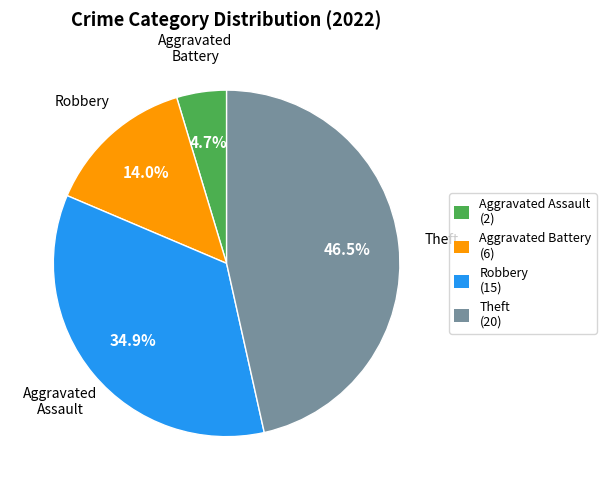

What is the ratio of the value at Theft (20) to the value at Aggravated Battery (6)?

3.3